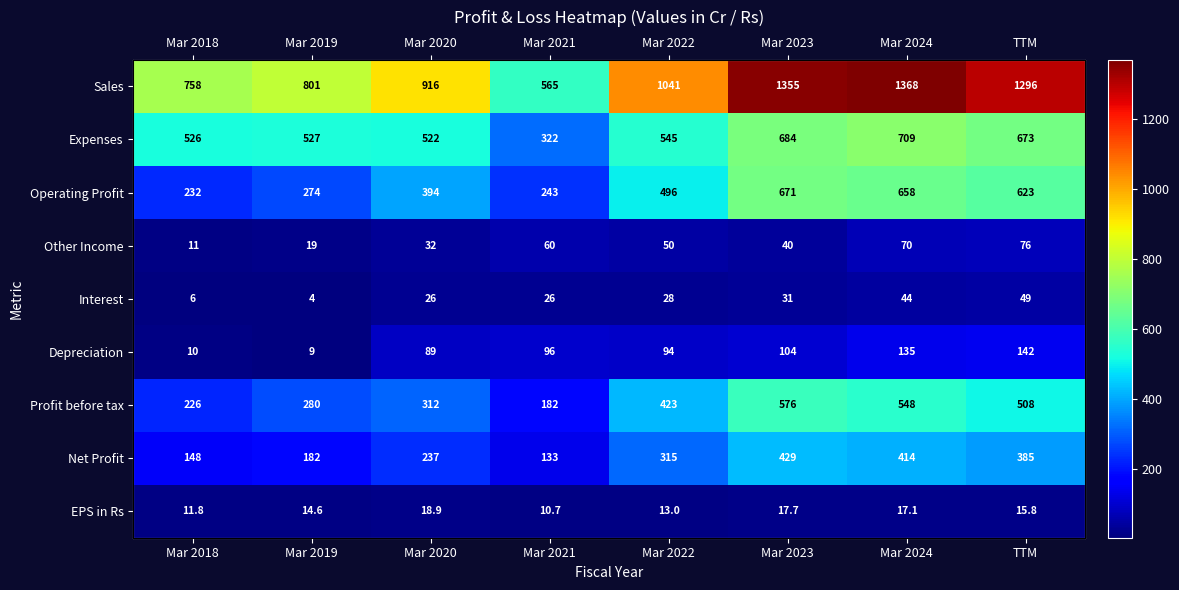

List the labels in order of Sales value, smallest first.

Mar 2021, Mar 2018, Mar 2019, Mar 2020, Mar 2022, TTM, Mar 2023, Mar 2024